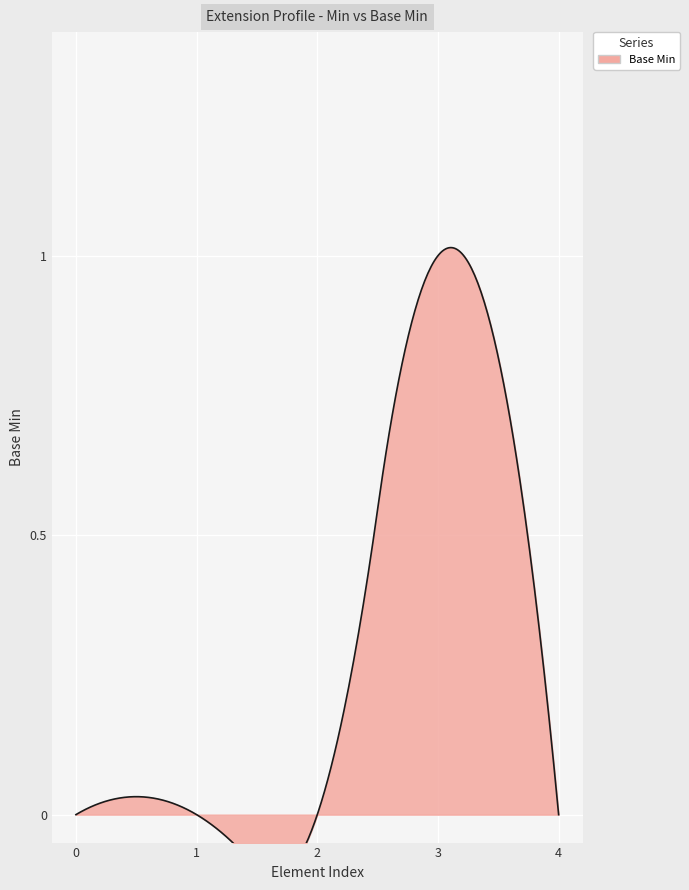

The chart shows a value of -1 at Extension.extension. True or false?

False